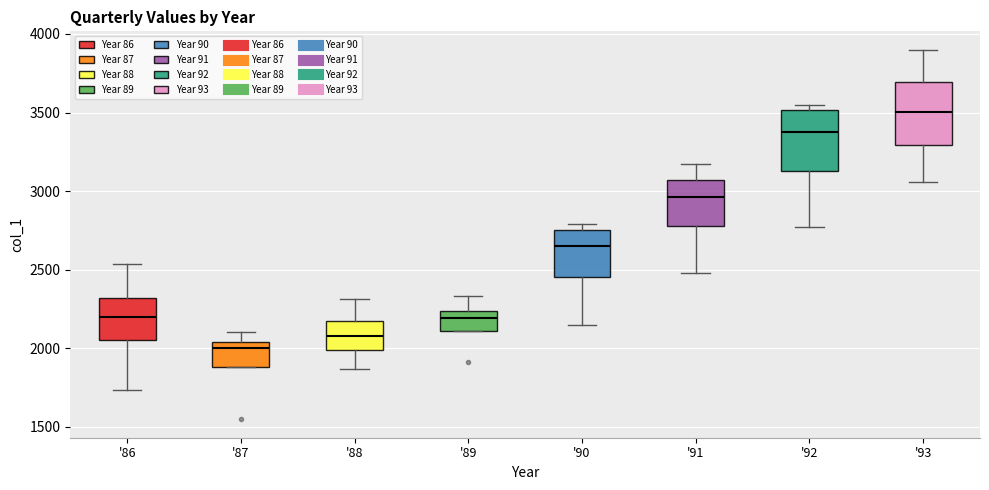

Where does the lower whisker of the box for '88 end on the y-axis? The values are not printed on the chart, so give them approximately, as read against the axis.

1850